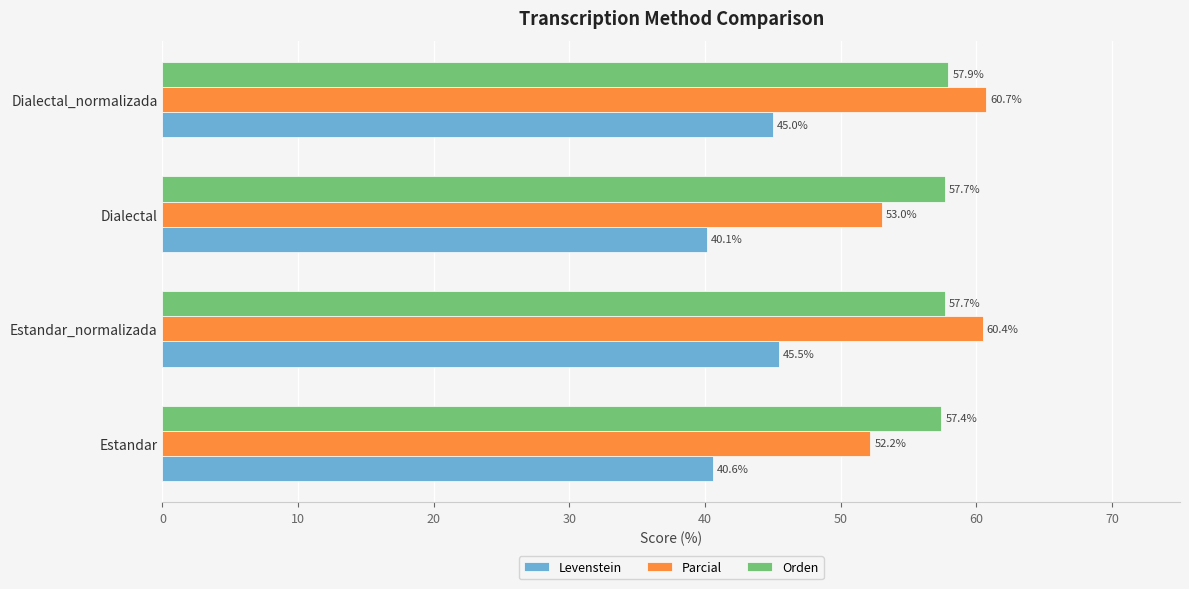

True or false: Parcial has a value of 36.6 at Estandar_normalizada.

False